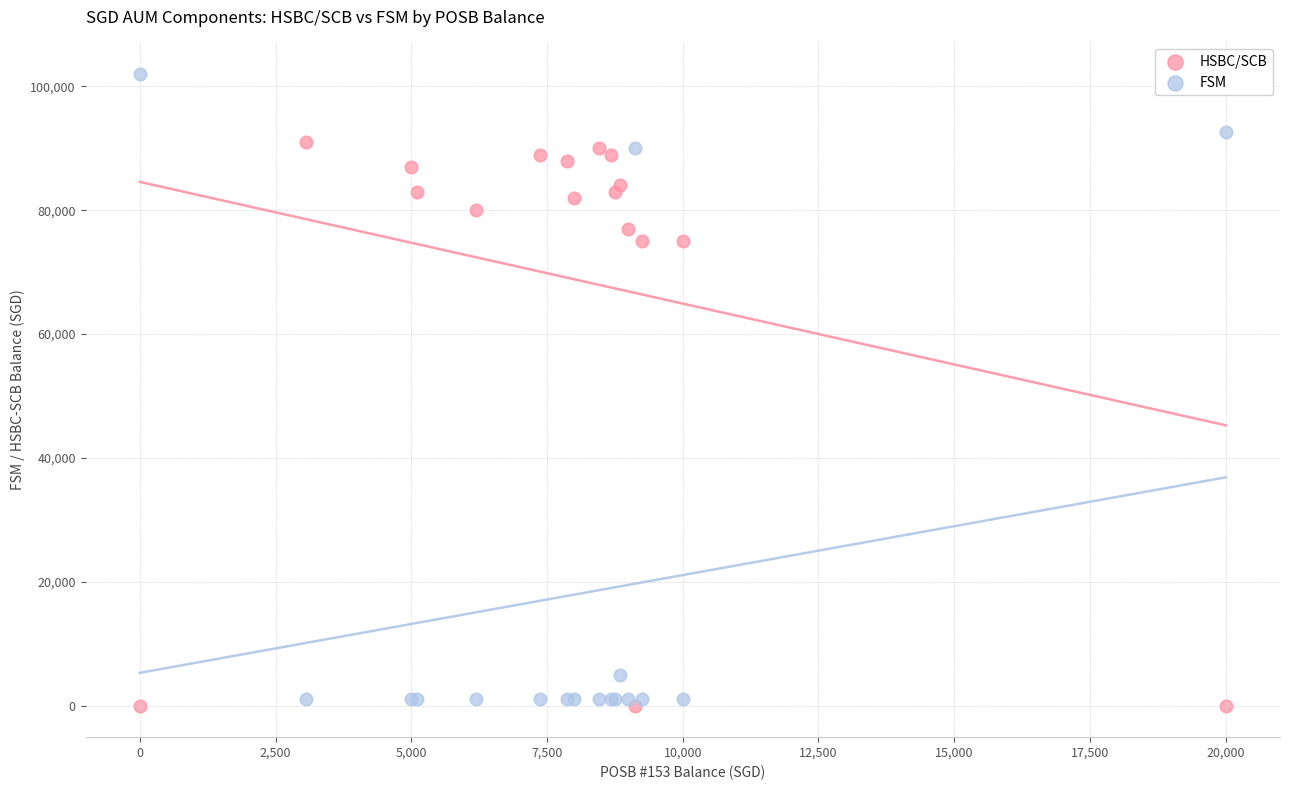

What is the X range (max minus min) for the scatter plot?

20000